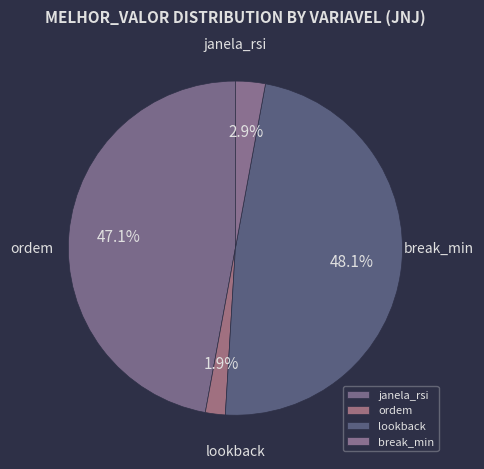

Is there a majority slice in this chart?

No